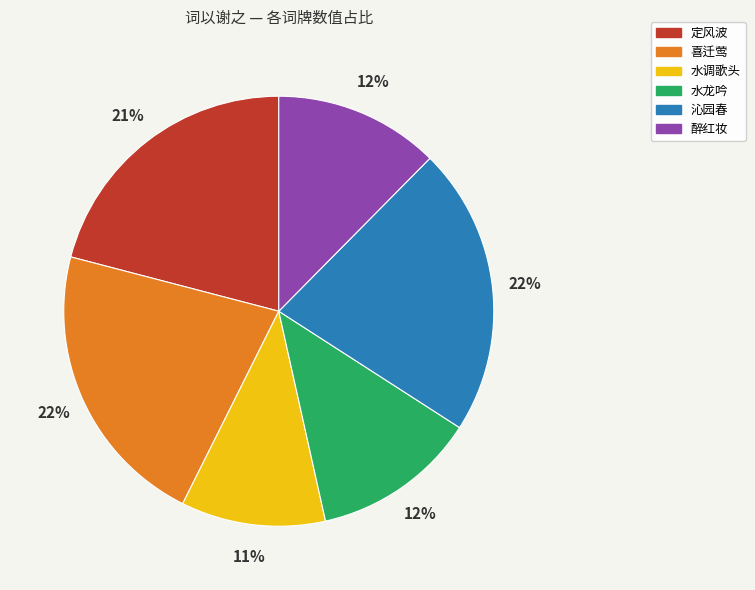

To the nearest percent, what is the difference between the largest and smallest slice percentages?

11%